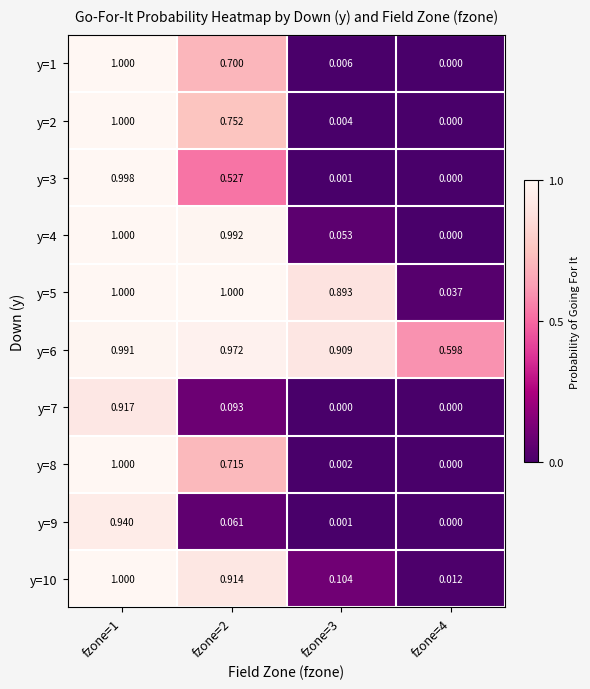

Is the value of y=3 at fzone=2 greater than the value of y=5 at fzone=1?

No